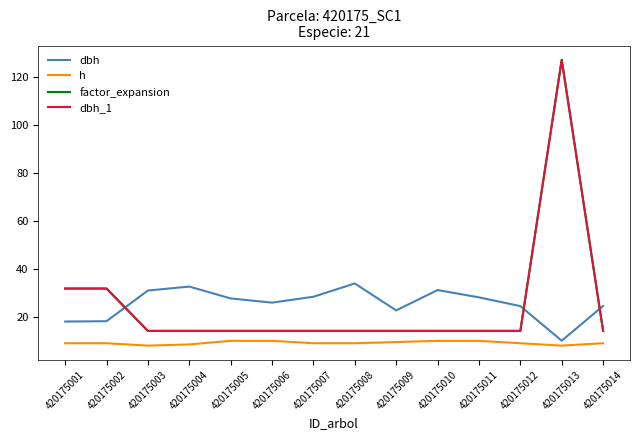

Which category has the lowest value in the dbh_1 series?

420175003